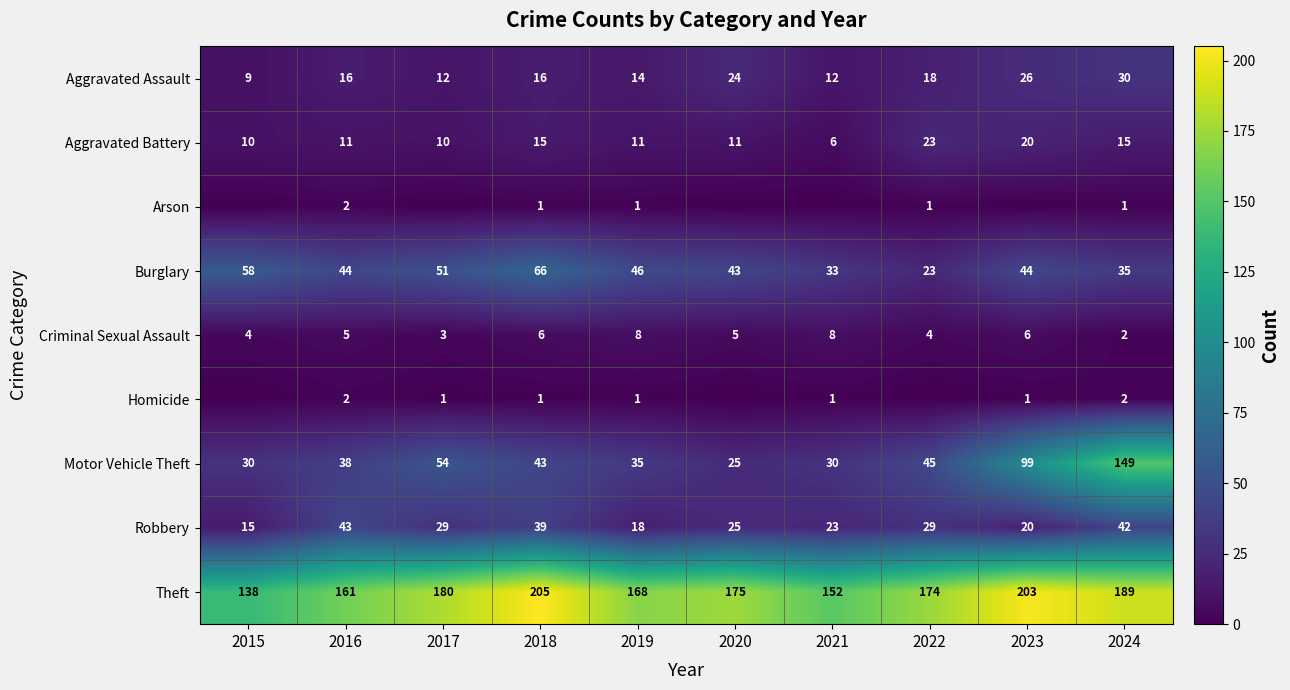

At which category does the chart reach its minimum across all series?

2015